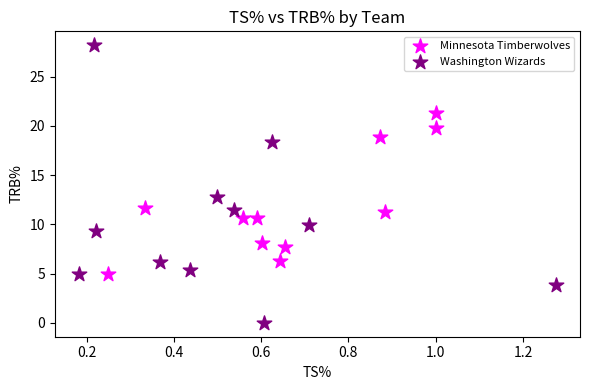

What are all the series names shown in the legend?

Minnesota Timberwolves, Washington Wizards